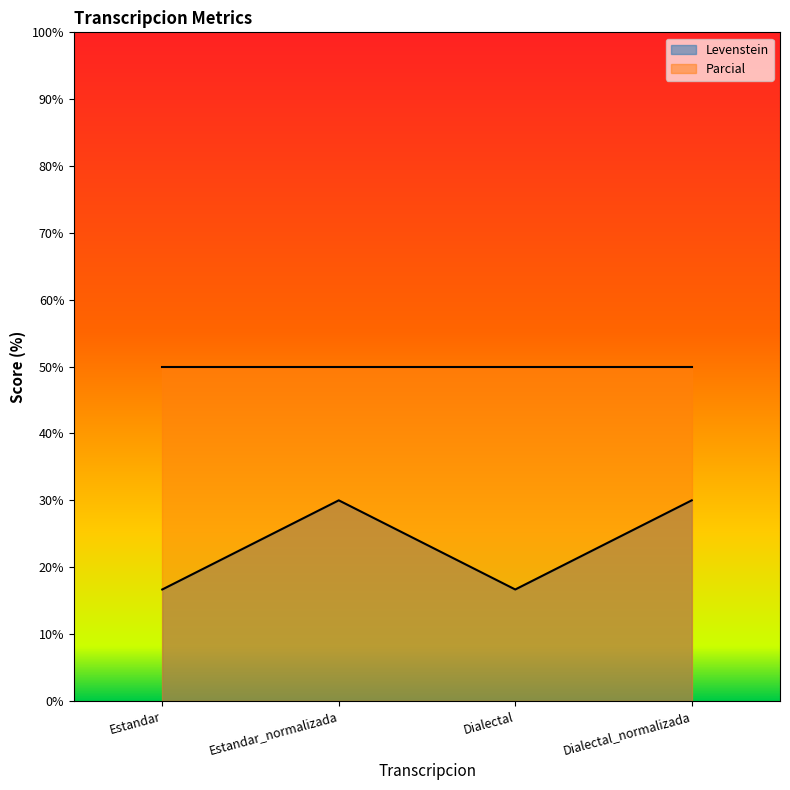

What is the label of the 2nd point from the right?

Dialectal